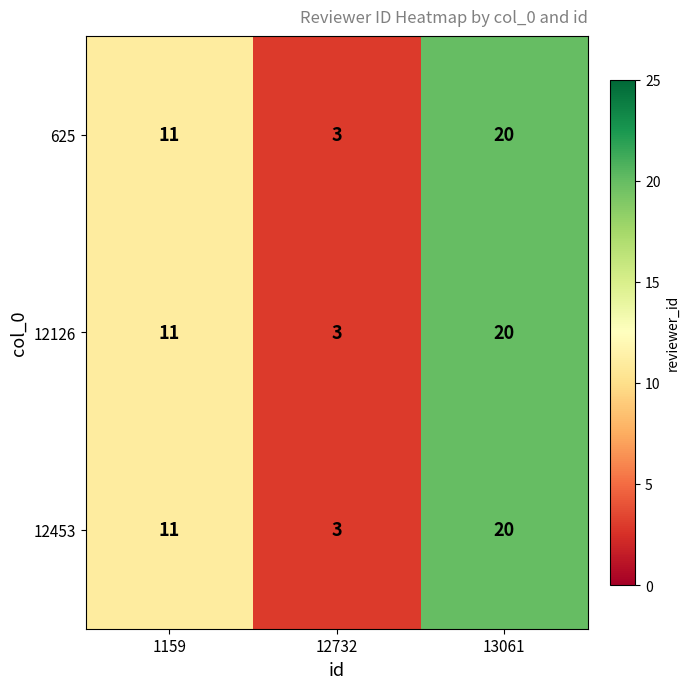

Count the number of data series in this chart.

3